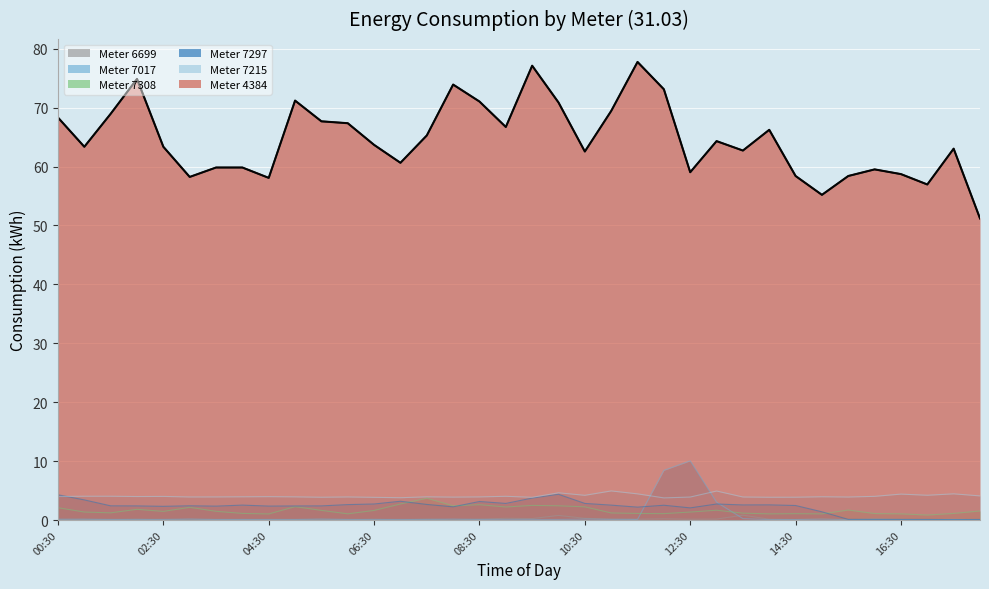

What is the value of the 48202422016699 point at the 13th from the left?

0.1